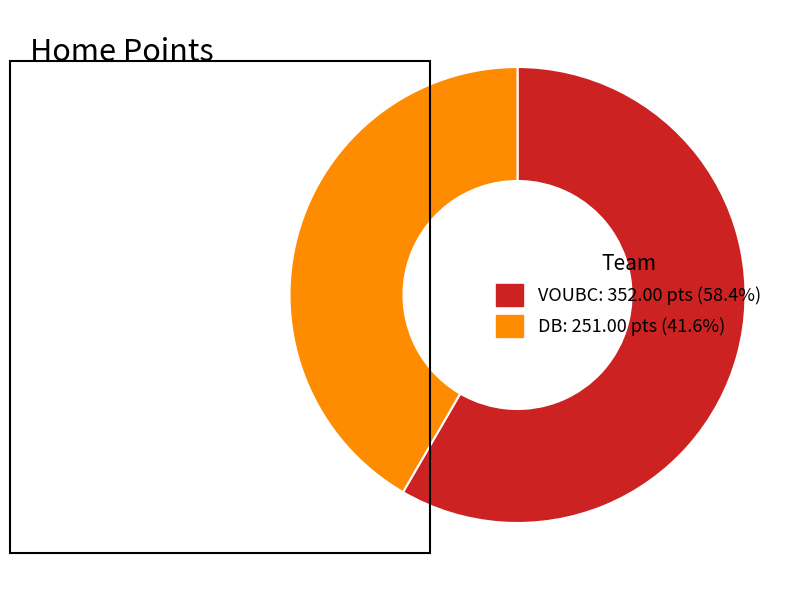

Does VOUBC account for over 50% of the chart?

Yes